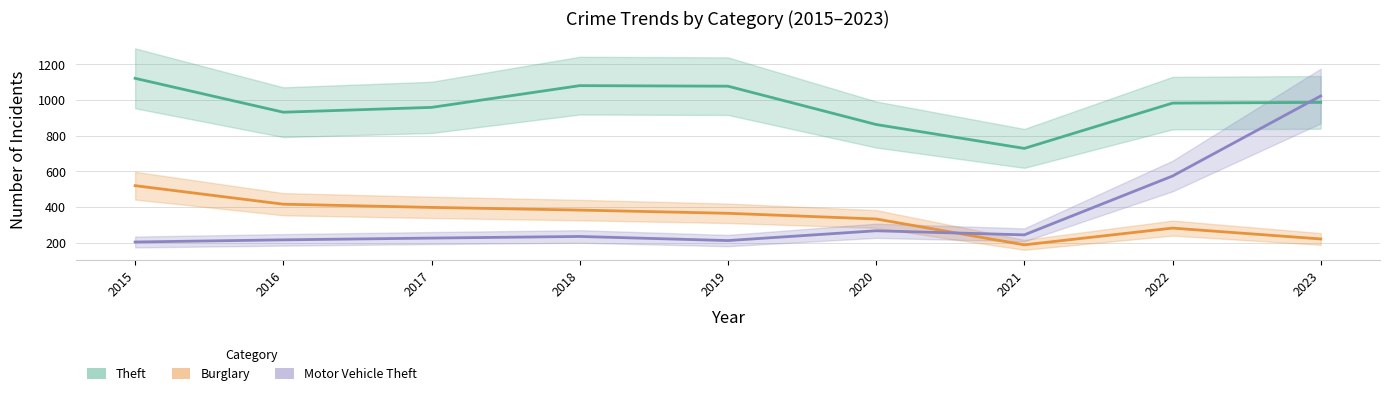

Rank the series by their maximum value, from highest to lowest.

Theft, Motor Vehicle Theft, Burglary